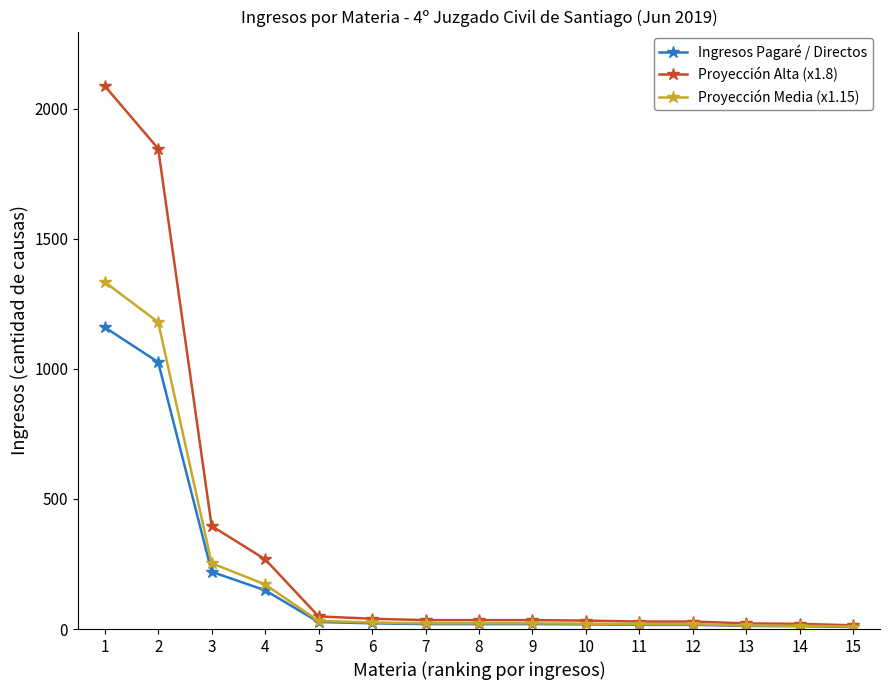

What is the sum of all Ingresos Pagaré / Directos values?

2742.0